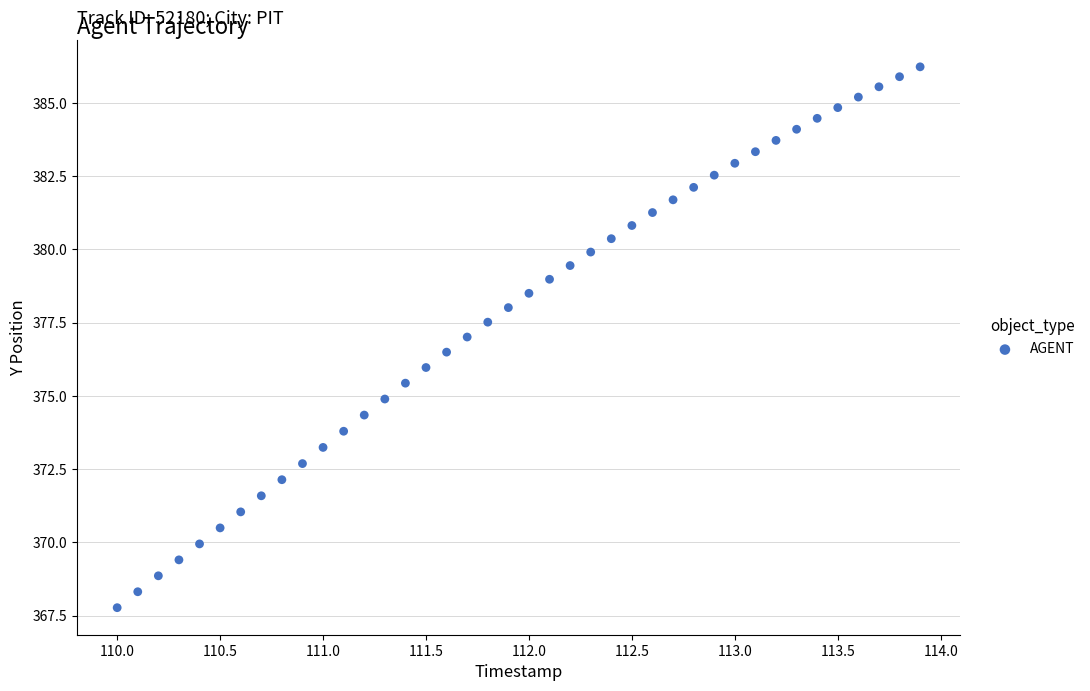

What is the range of Y values (max minus min)?

18.5